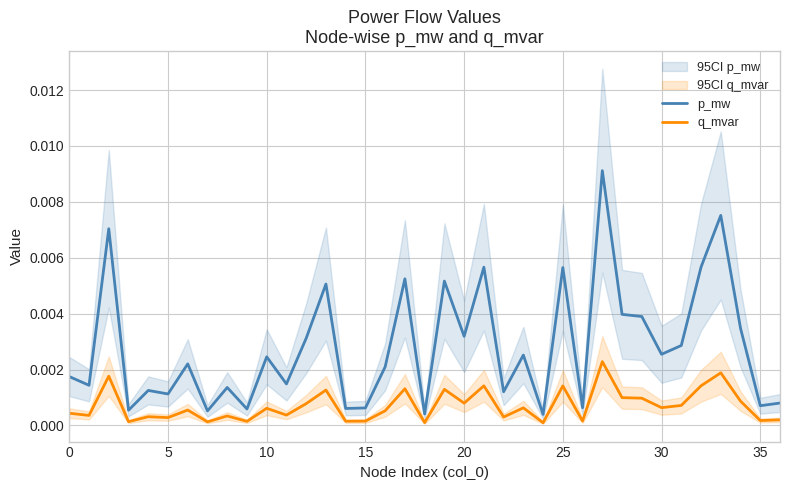

True or false: p_mw and q_mvar cross at least once.

False